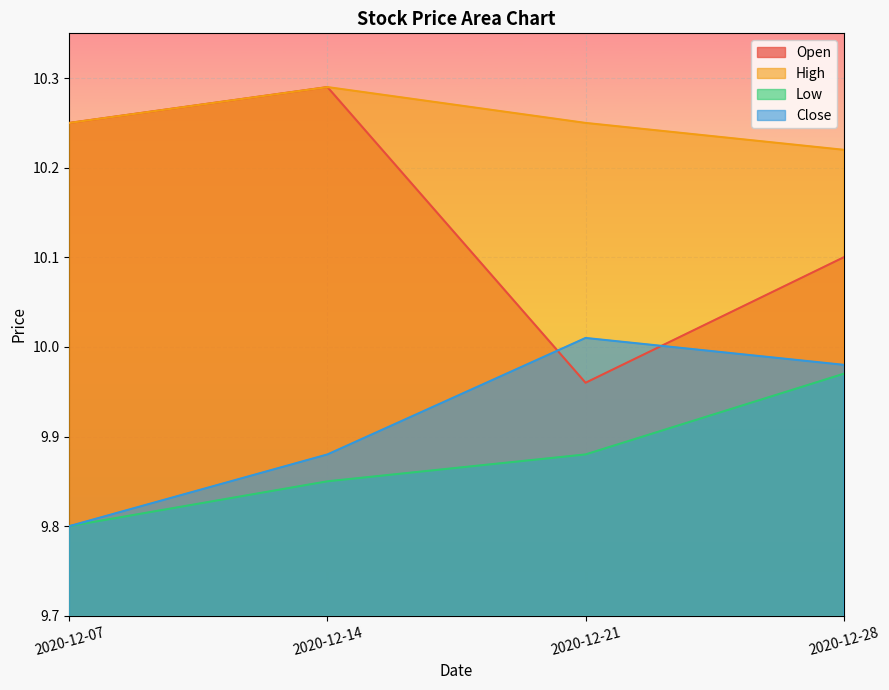

Reading right to left, extract all data points from this chart.

Open: 2020-12-28=10.1	2020-12-21=10.0	2020-12-14=10.3	2020-12-07=10.2
High: 2020-12-28=10.2	2020-12-21=10.2	2020-12-14=10.3	2020-12-07=10.2
Low: 2020-12-28=10.0	2020-12-21=9.9	2020-12-14=9.8	2020-12-07=9.8
Close: 2020-12-28=10.0	2020-12-21=10.0	2020-12-14=9.9	2020-12-07=9.8